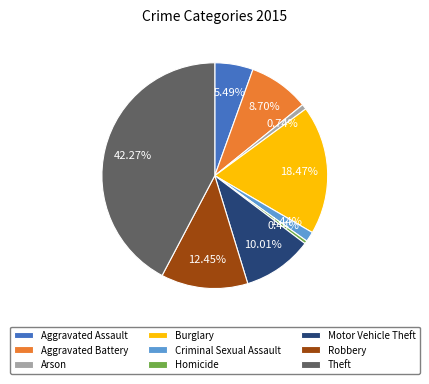

Approximately how many times larger is the value at Motor Vehicle Theft compared to Criminal Sexual Assault?

7.0